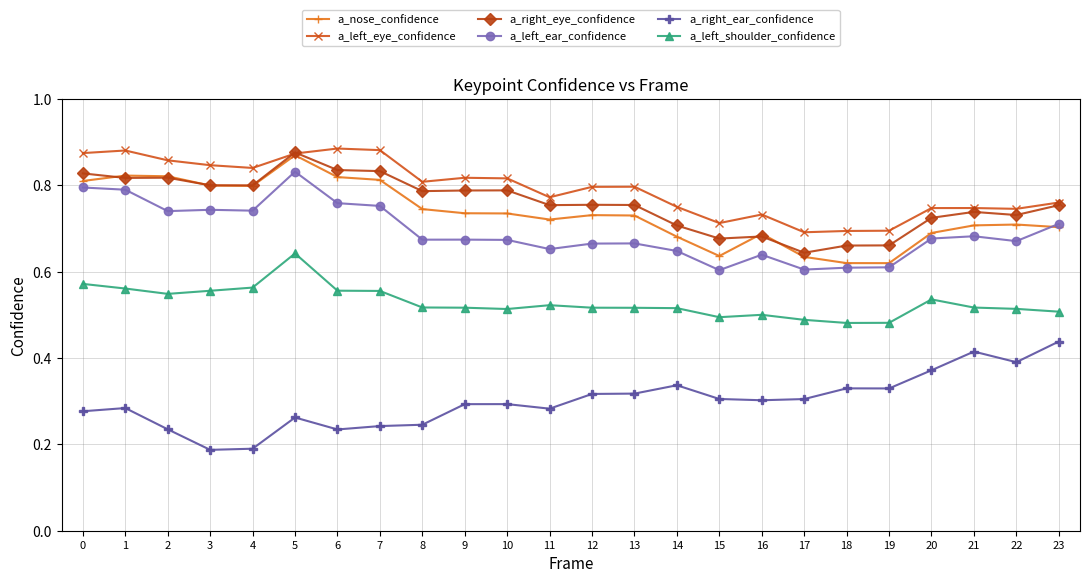

Is the value of a_left_ear_confidence at 18 greater than the value of a_left_eye_confidence at 19?

No